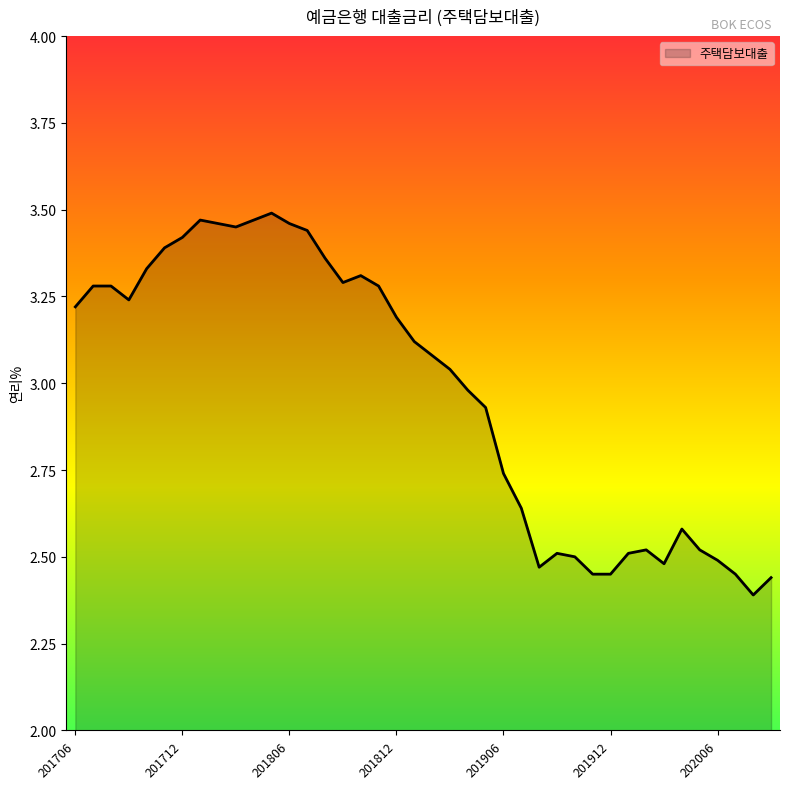

List the labels in order of value, largest first.

201805, 201801, 201804, 201802, 201806, 201803, 201807, 201712, 201711, 201808, 201710, 201810, 201809, 201707, 201708, 201811, 201709, 201706, 201812, 201901, 201902, 201903, 201904, 201905, 201906, 201907, 202004, 202002, 202005, 201909, 202001, 201910, 202006, 202003, 201908, 201911, 201912, 202007, 202009, 202008